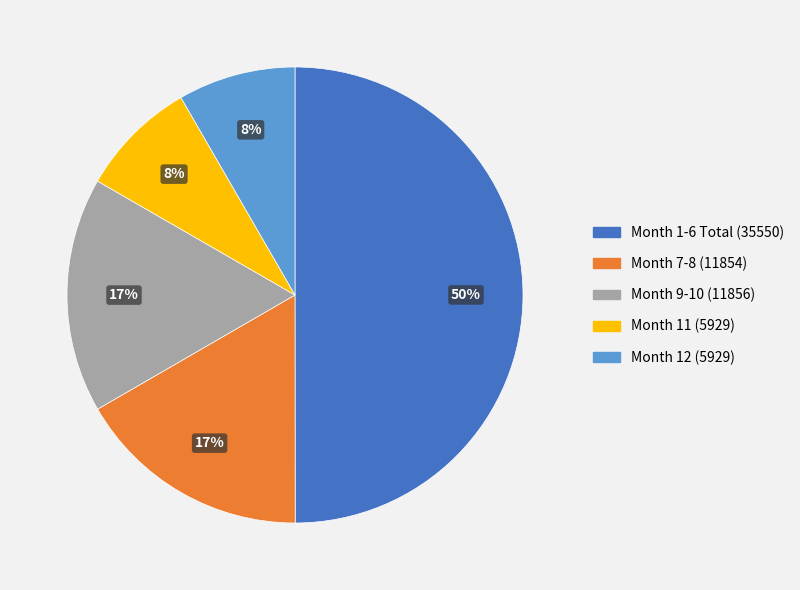

To the nearest percent, what is the difference between the largest and smallest slice percentages?

42%